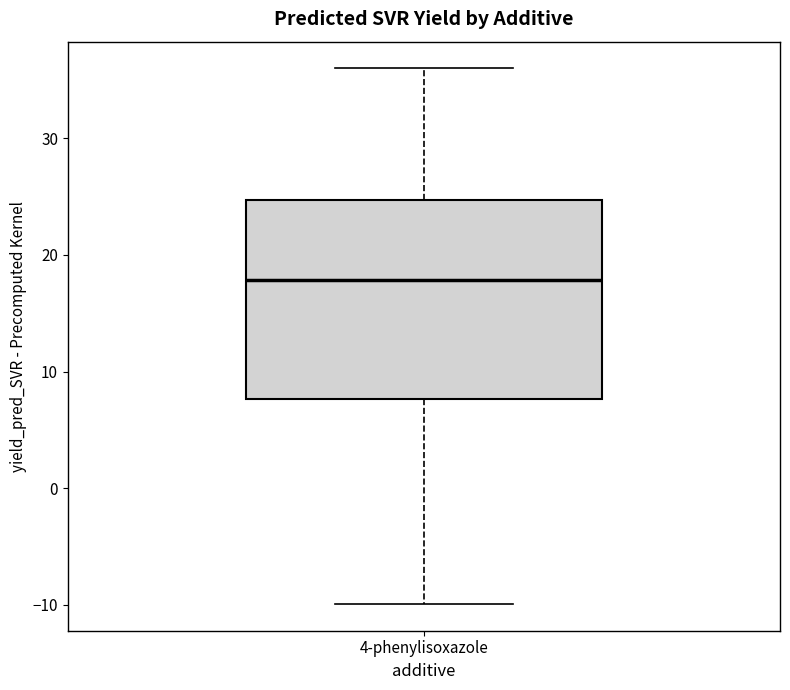

Transcribe this box plot: give where the median line is, the range the box spans, and where the two whiskers end, as read against the y-axis. The values are not printed on the chart, so give them approximately, as read against the axis.

median 18, box 8 to 25, whiskers -10 to 36